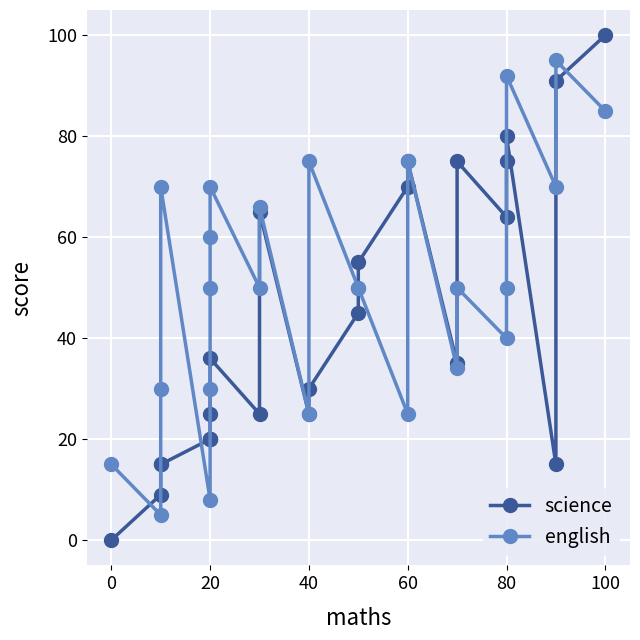

The value of english at 20 is 70. True or false?

True